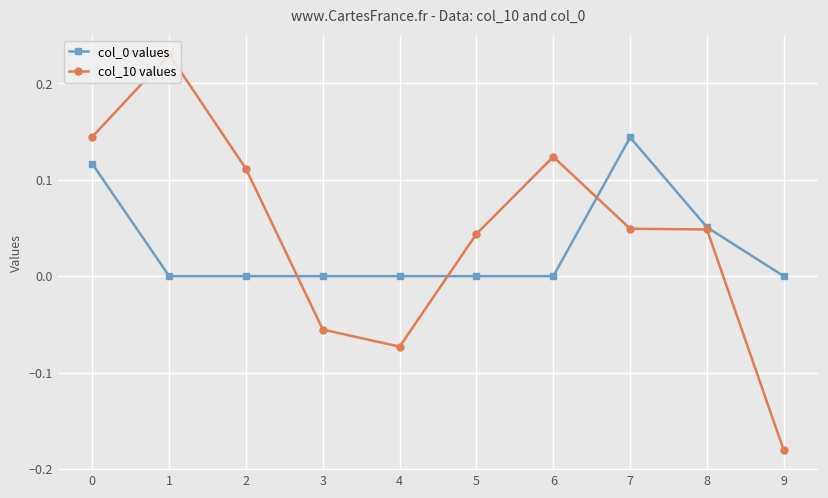

How many interior local peaks does the col_0 values series have?

1